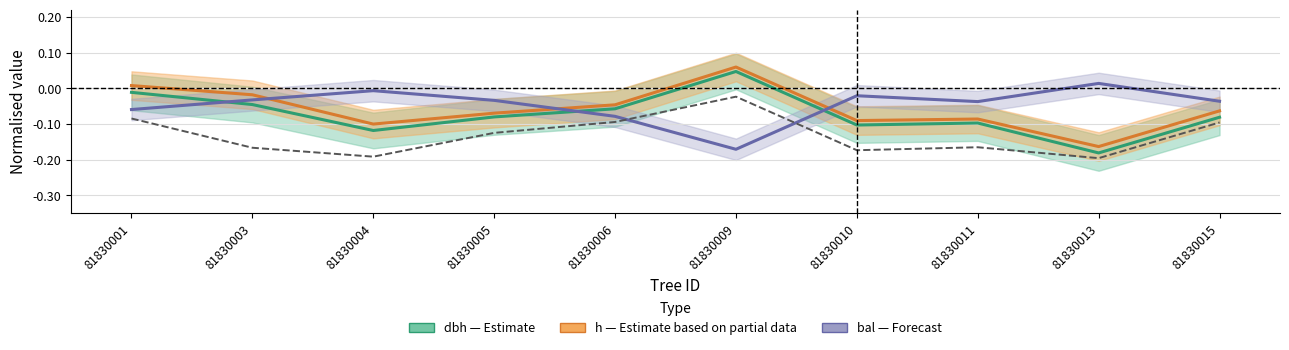

How many times do bal (Forecast) and g_ha (reference) cross each other?

2